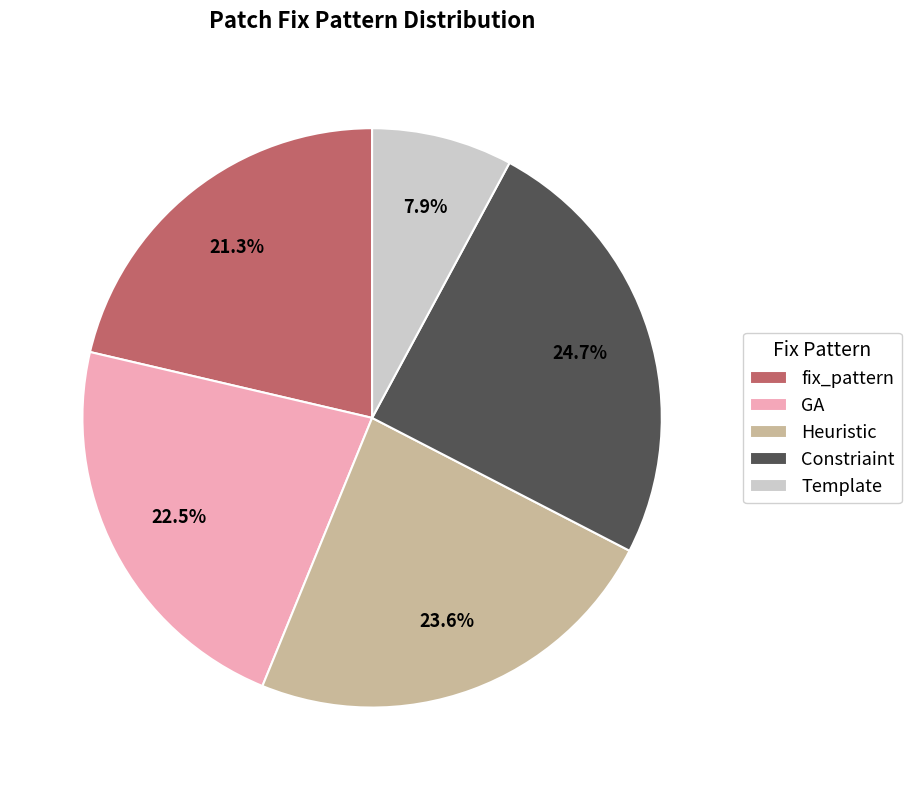

What is the ratio of the value at Template to the value at Constriaint?

0.3